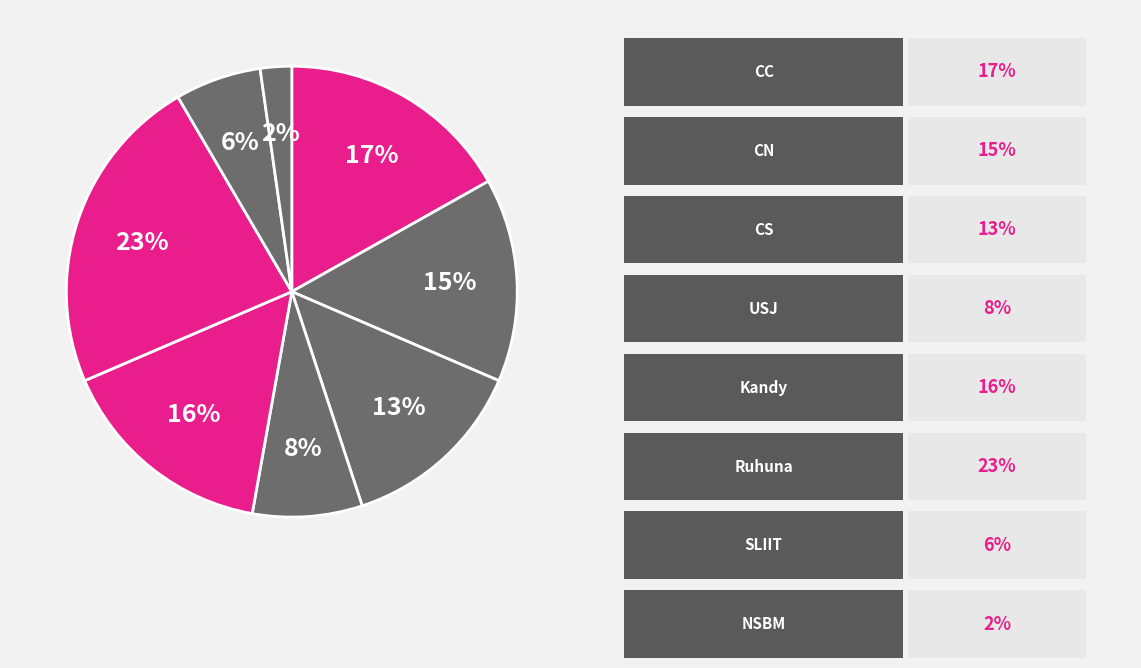

How many segments does this pie chart have?

8